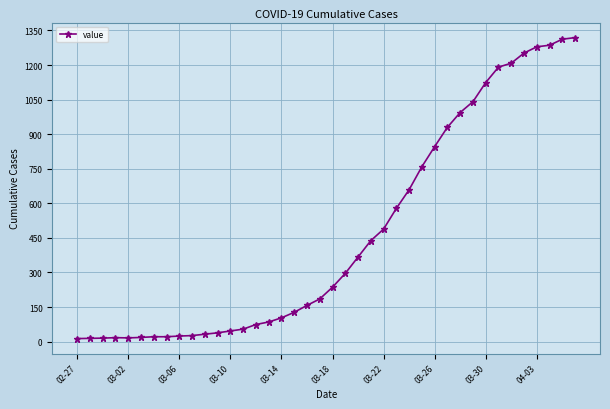

What is the sum of all values?

18689